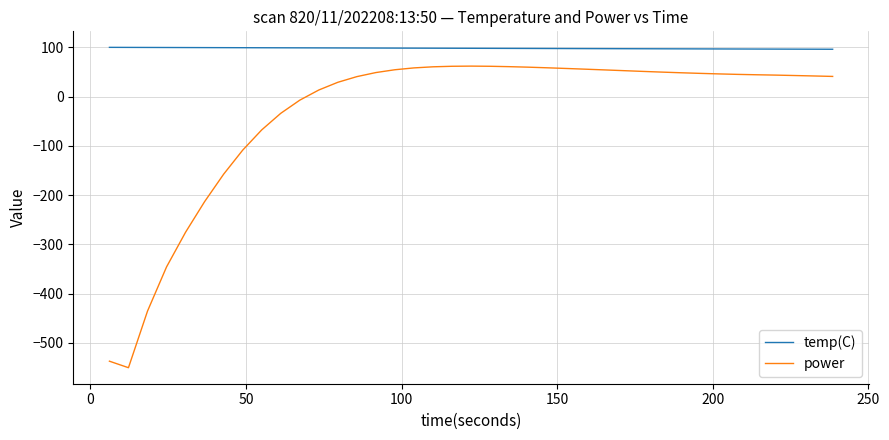

What is the lowest value of the temp(C) series?

96.0